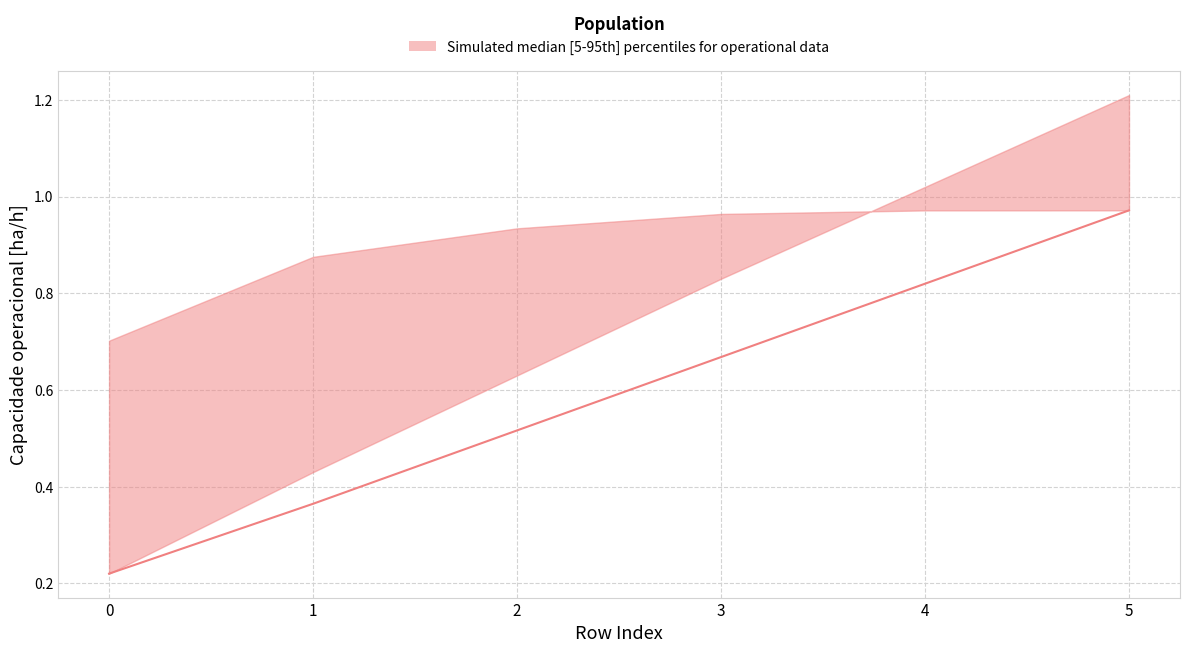

Reading left to right, extract all data points from this chart.

0=0.2	1=0.4	2=0.5	3=0.7	4=0.8	5=1.0